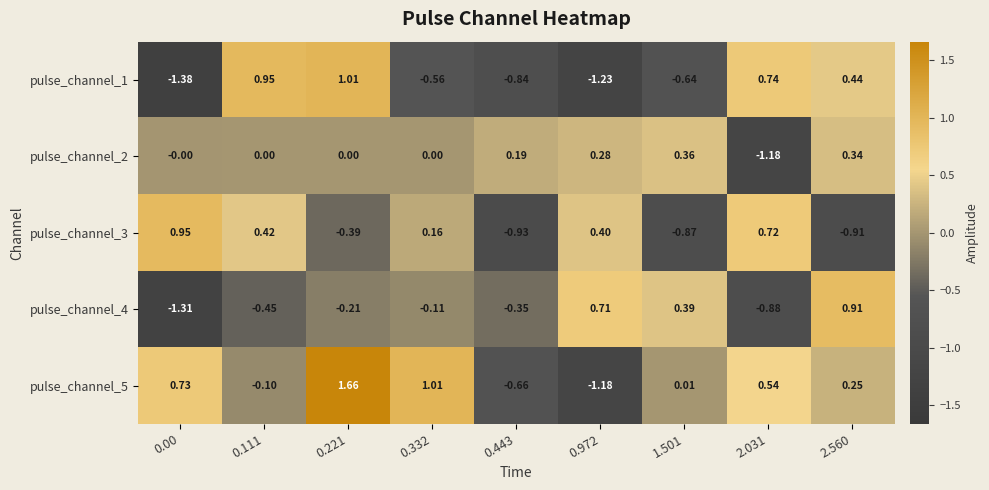

How many data points does each series have?

9